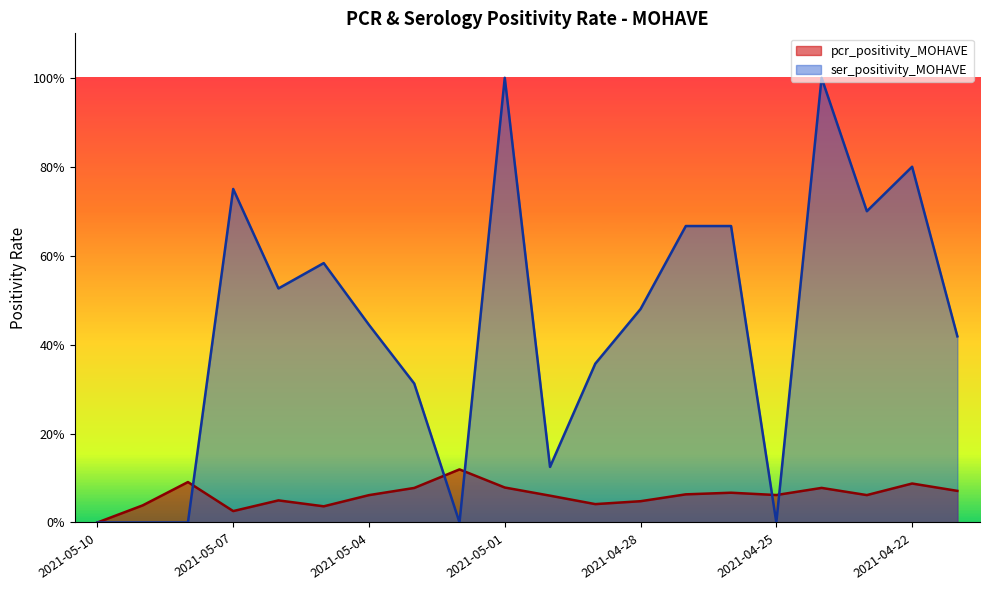

Where is the first local minimum for pcr_positivity_MOHAVE?

2021-05-07